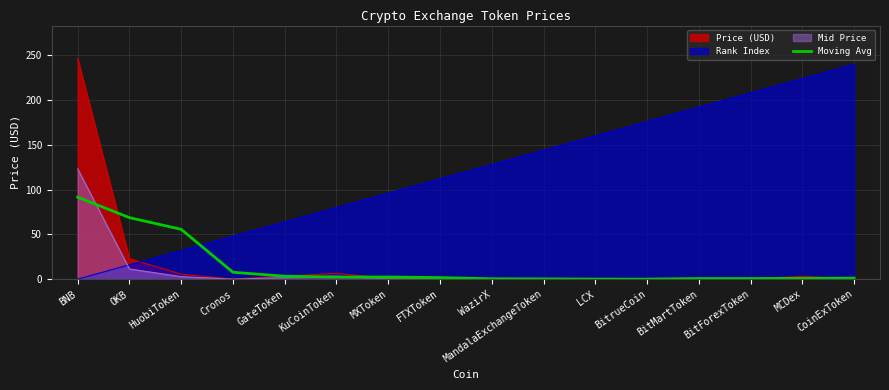

At which label does the data first exceed 1?

BNB